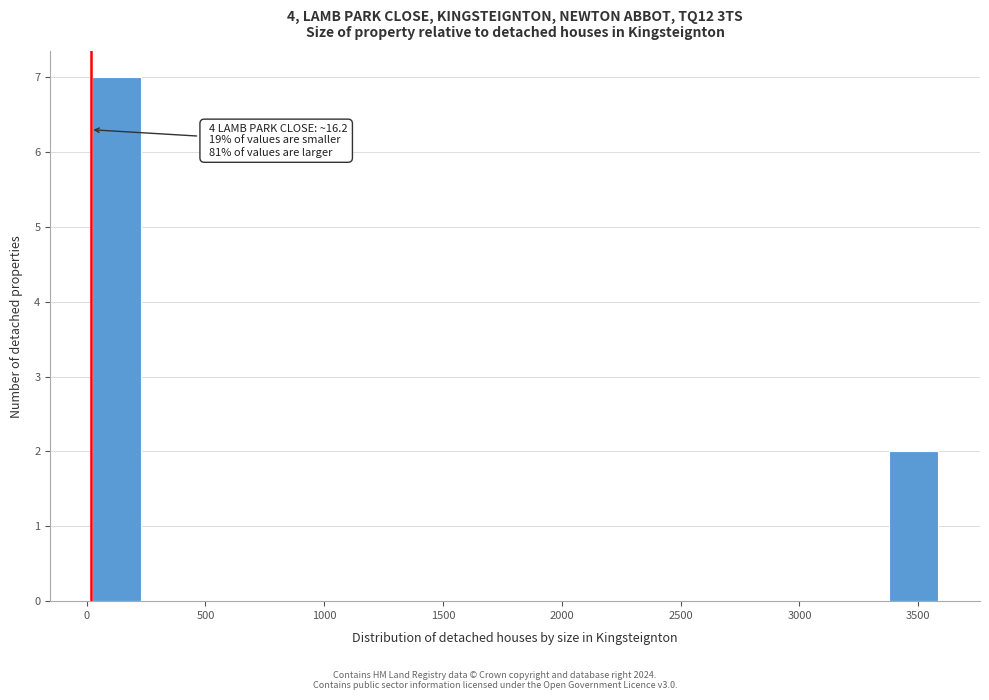

Which range on the x-axis has the tallest bar?

0 to 250